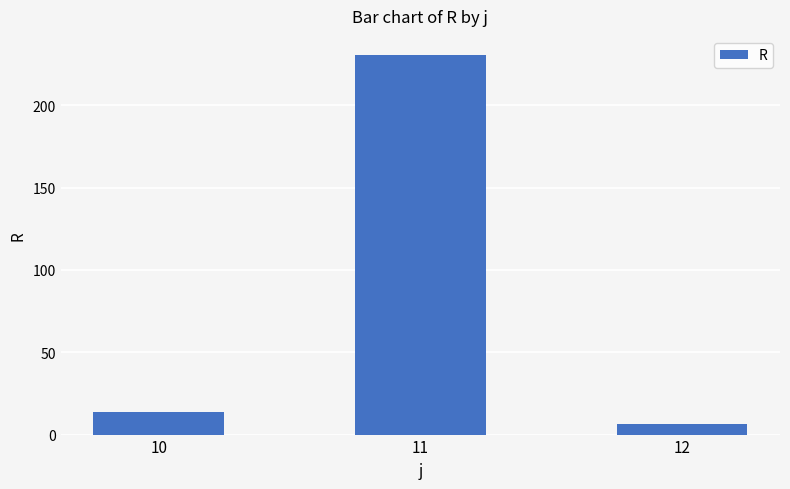

What is the sum of the values at 12 and 10?

19.8